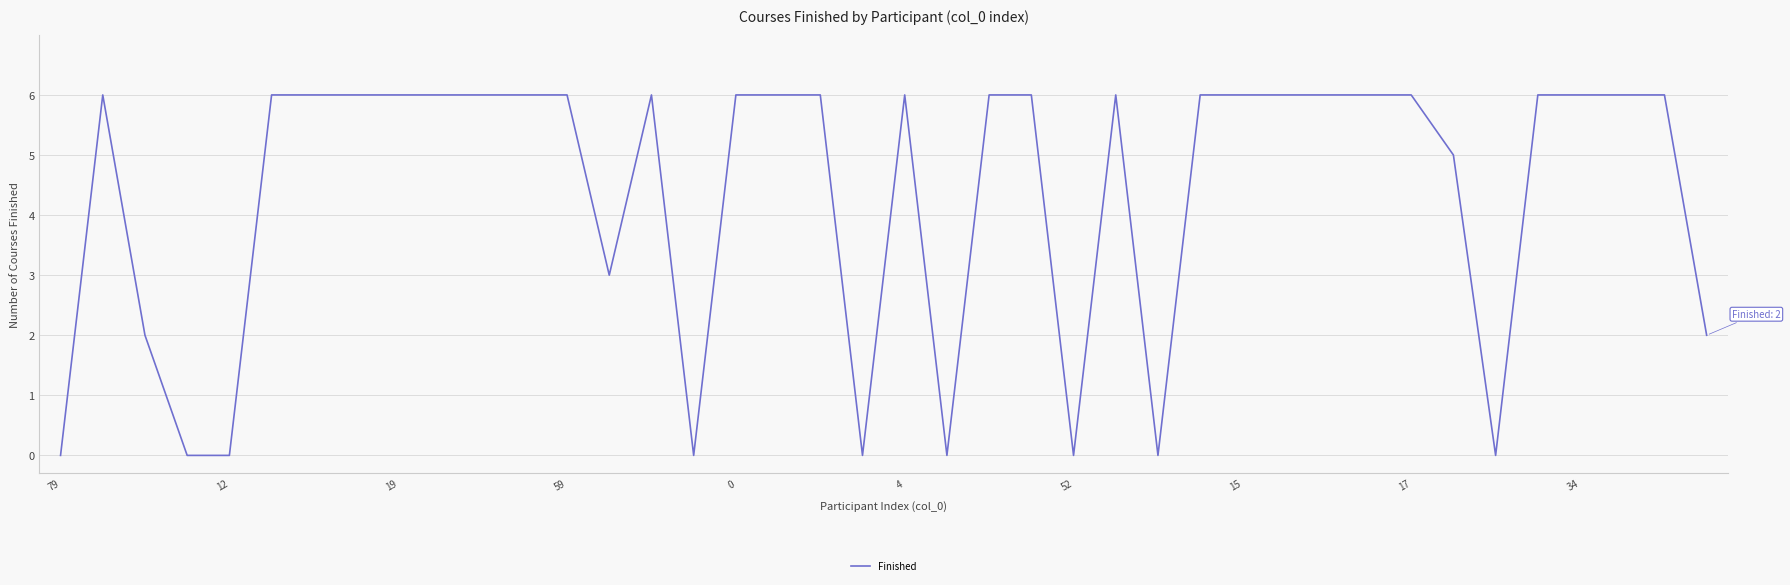

Reading left to right, transcribe all the data shown in this chart.

0	6	2	0	0	6	6	6	6	6	6	6	6	3	6	0	6	6	6	0	6	0	6	6	0	6	0	6	6	6	6	6	6	5	0	6	6	6	6	2